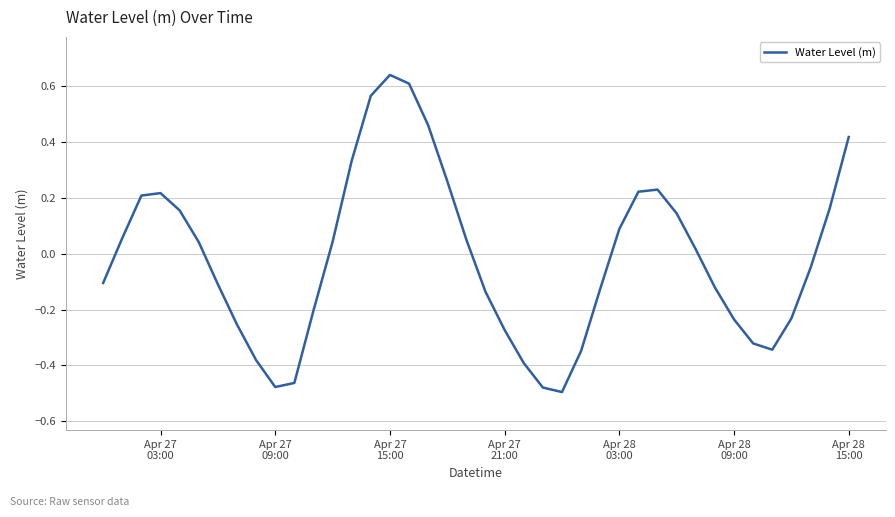

What is the difference between the maximum and minimum values?

1.1